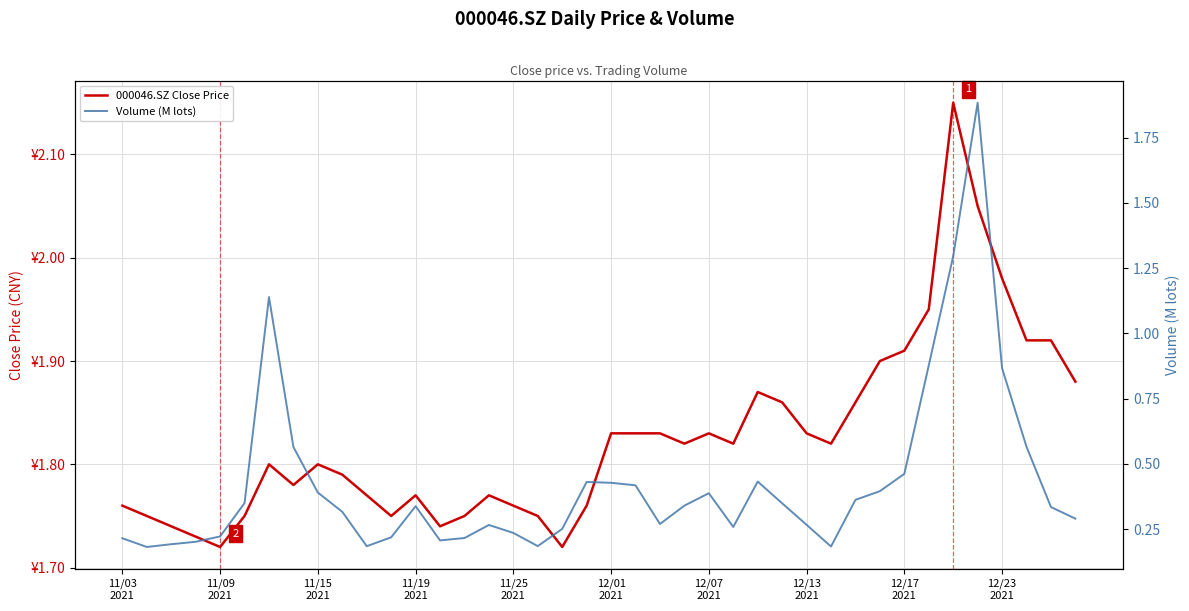

The value of Volume (M lots) at 18 is 0.1. True or false?

False